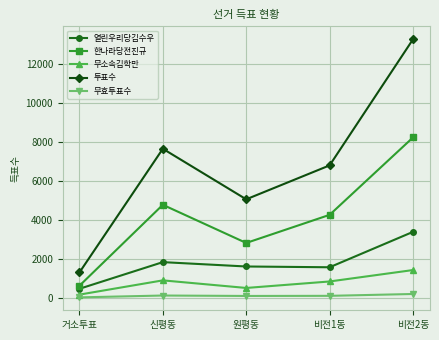

What is the label of the 2nd point from the left?

신평동